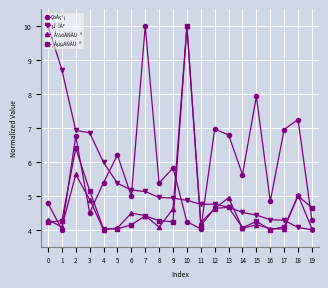

What is the spread (max minus min) of values at 2?

1.3